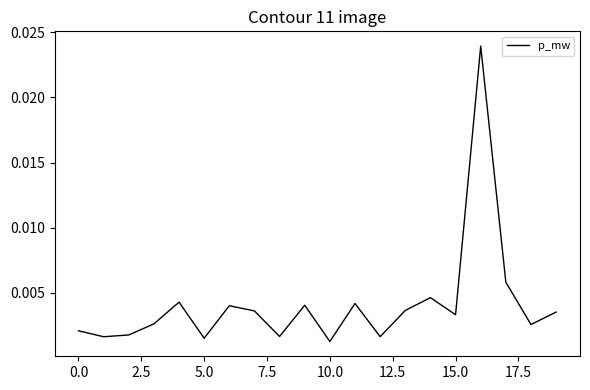

How many lines are shown in the chart?

1